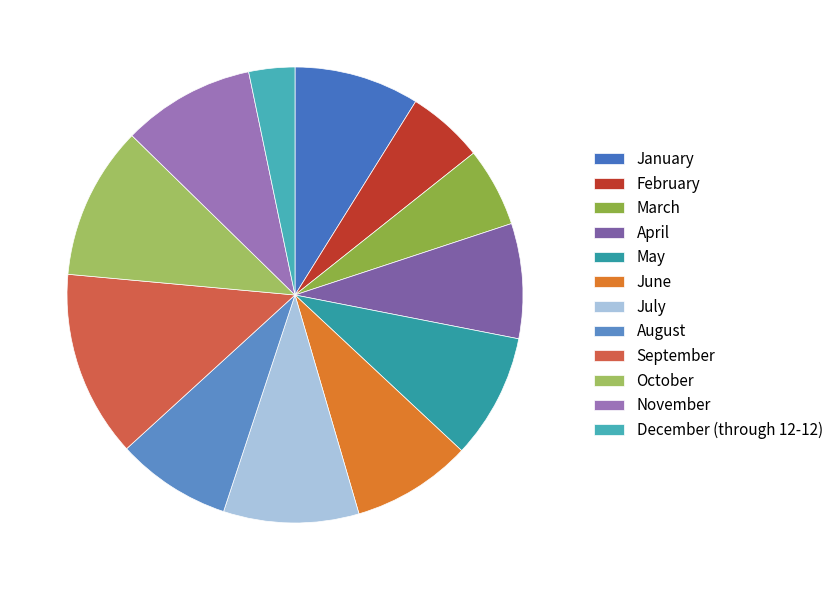

Which category has the biggest portion of the pie?

September